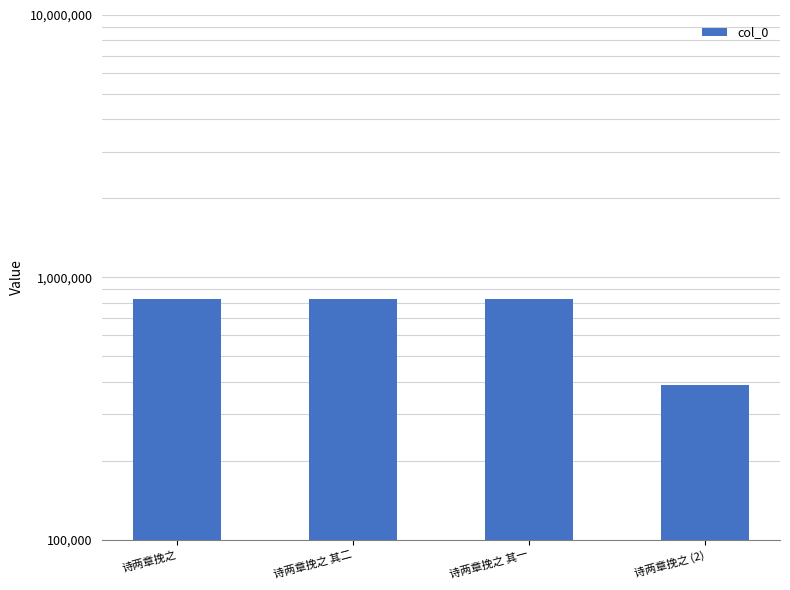

Reading left to right, transcribe all the data shown in this chart.

诗两章挽之=829945	诗两章挽之 其二=827392	诗两章挽之 其一=827391	诗两章挽之 (2)=389554